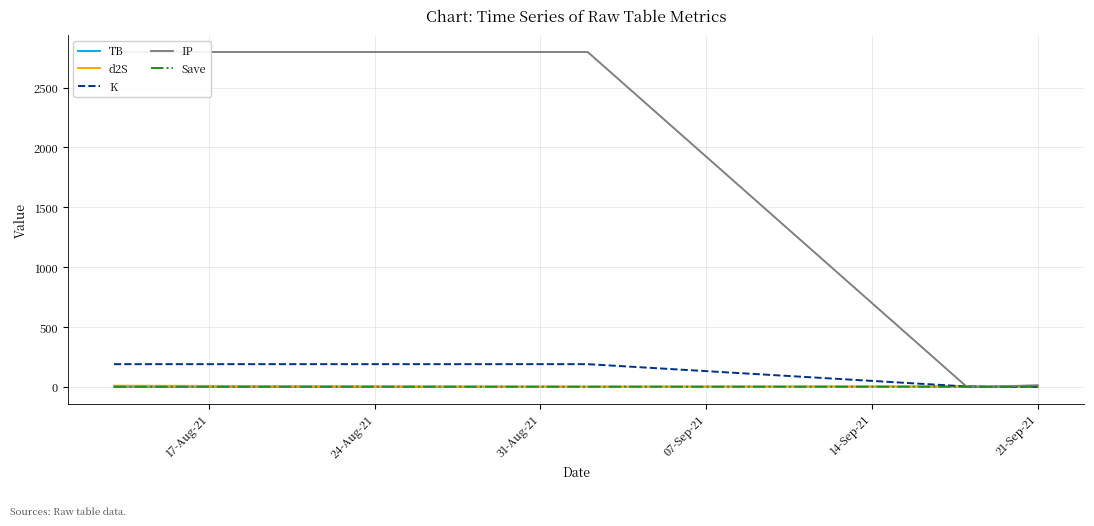

How many times do d2S and TB cross each other?

2